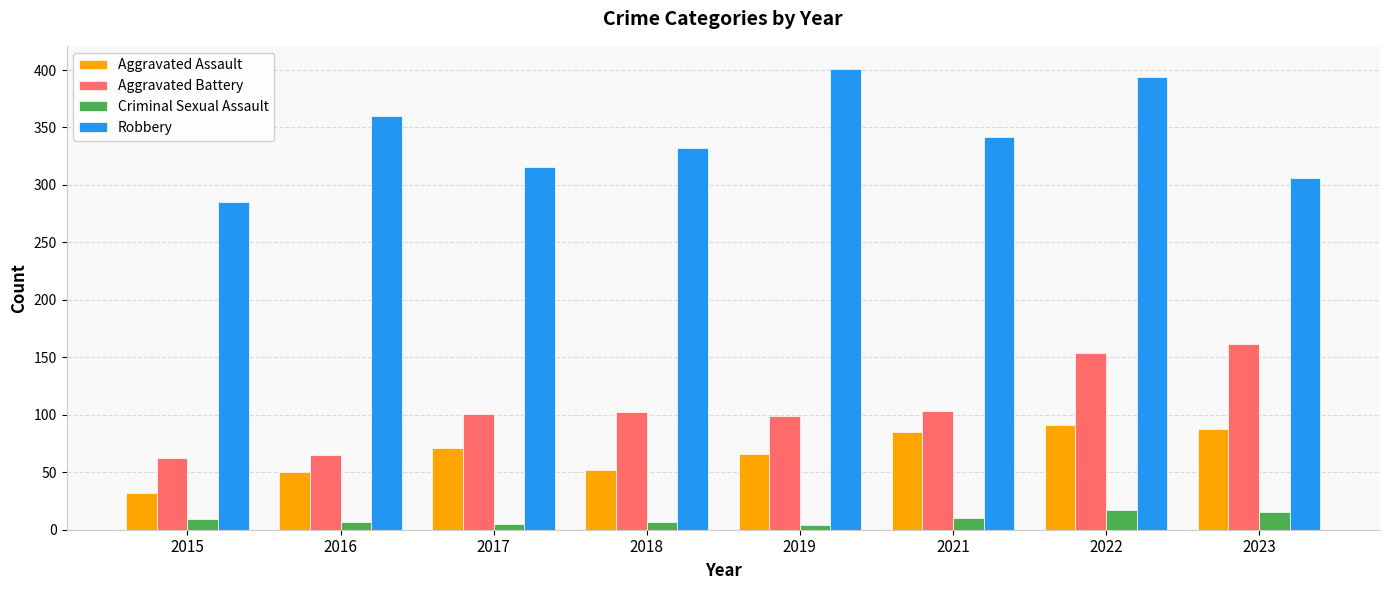

Which series has the largest total across all categories?

Robbery